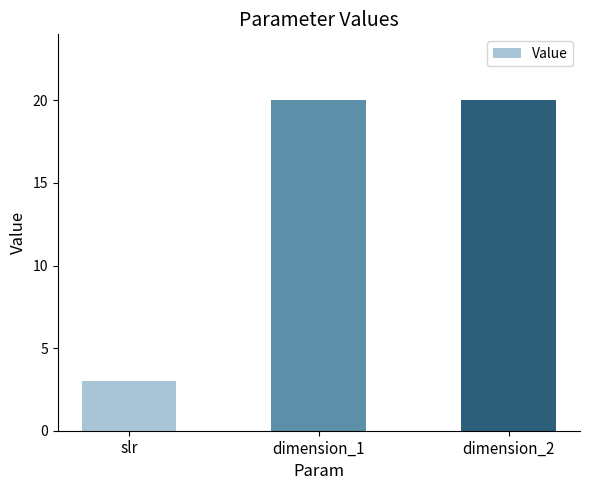

What is the change in value from slr to dimension_1?

+17